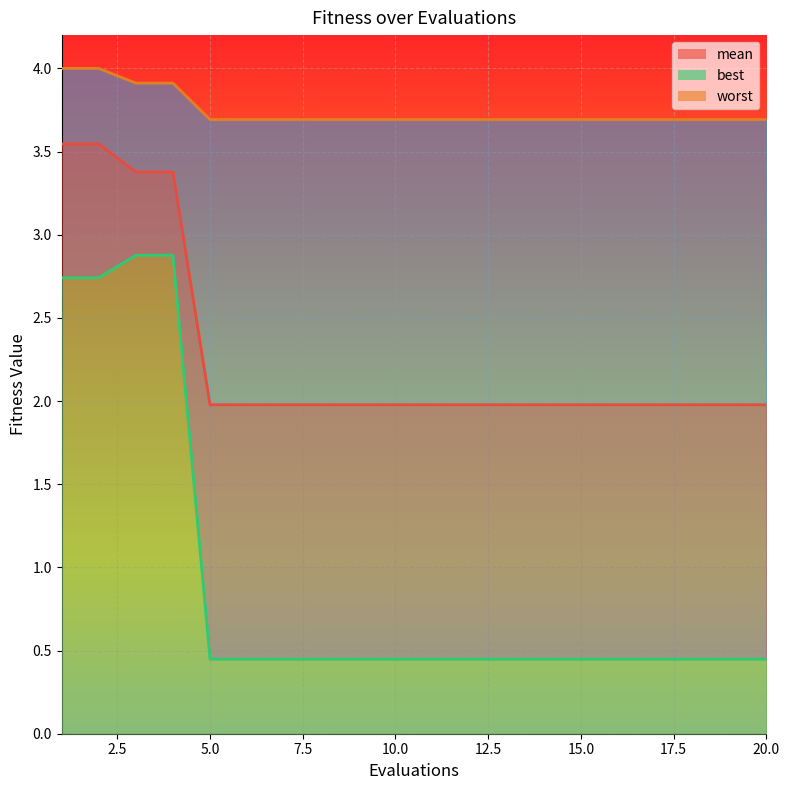

What is the difference between the second highest and minimum values in the worst series?

0.3